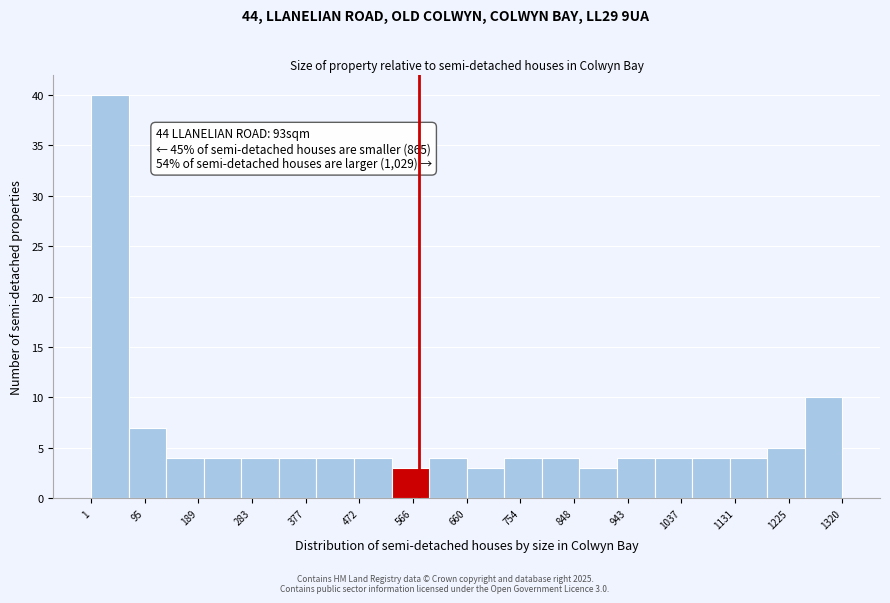

Which range on the x-axis has the tallest bar?

0 to 70